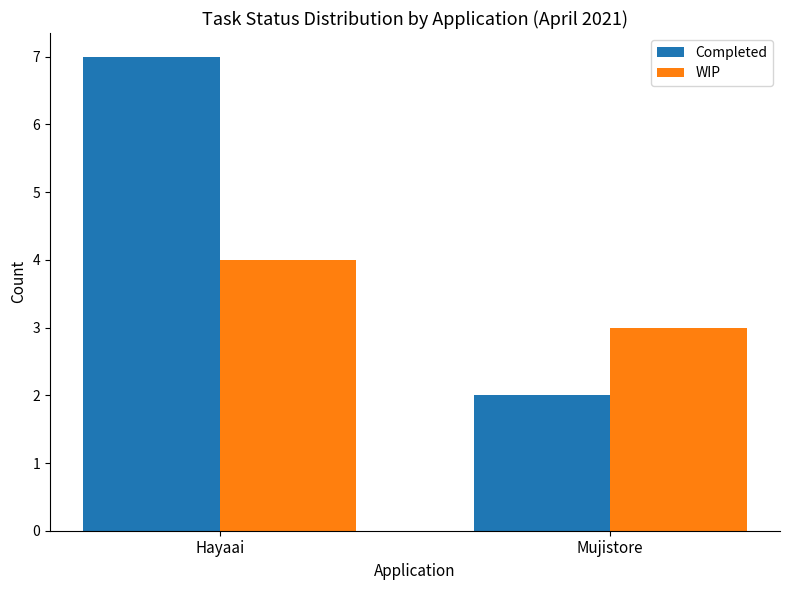

Which series has the widest spread of values?

Completed